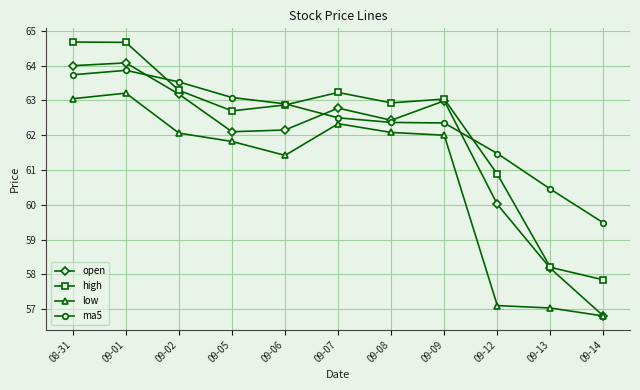

What is the minimum value for low?

56.8